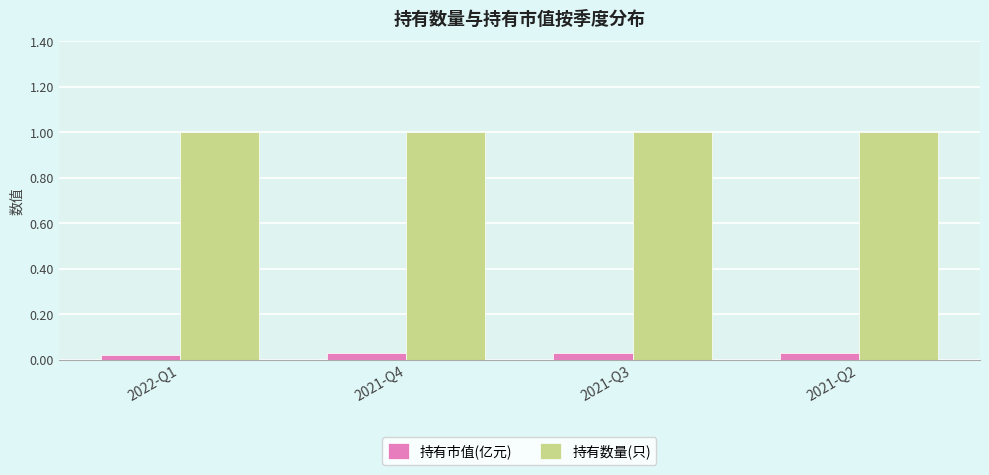

True or false: 持有数量(只) has a value of 1.0 at 2021-Q4.

True